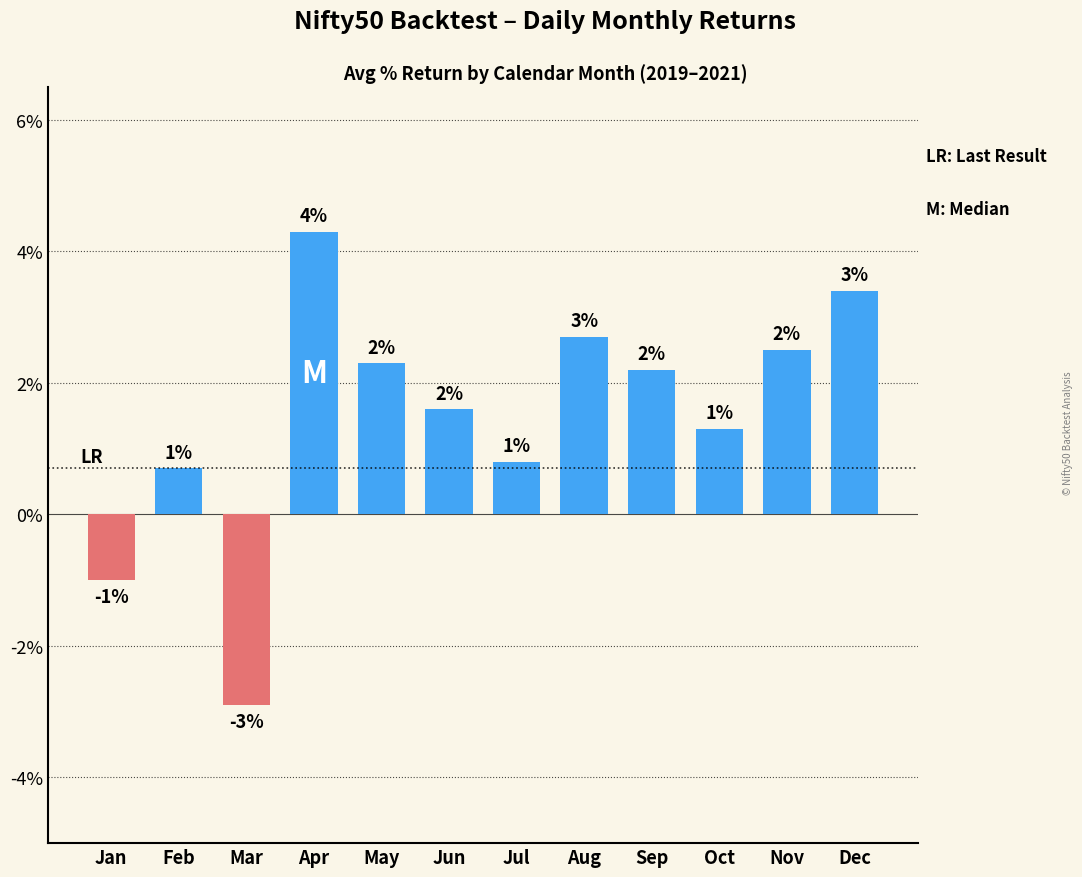

Are the bars grouped side by side (vs. stacked)?

No